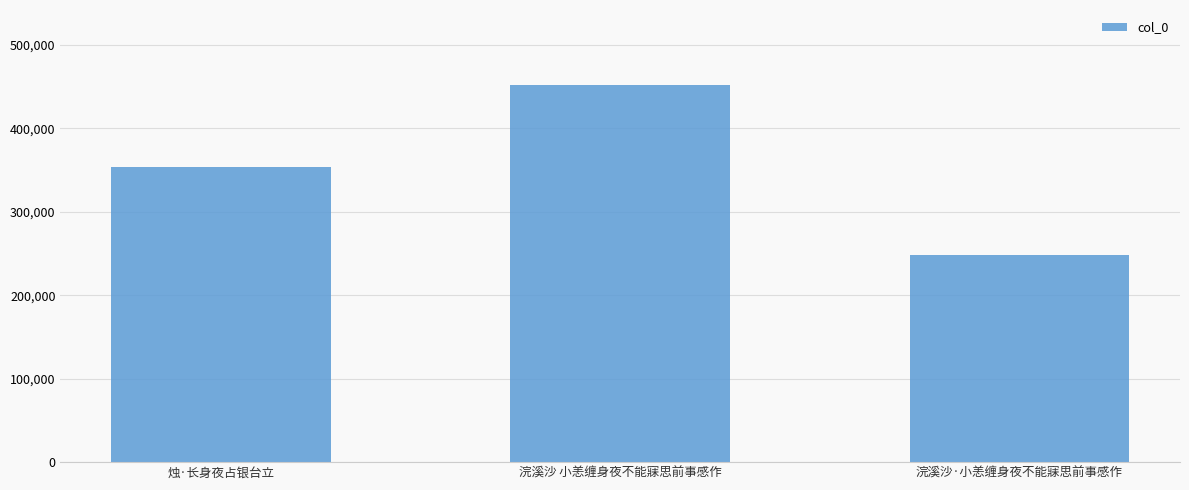

Reading right to left, what are all the values shown in this chart?

浣溪沙·小恙缠身夜不能寐思前事感作=248001	浣溪沙 小恙缠身夜不能寐思前事感作=451694	烛·长身夜占银台立=354190